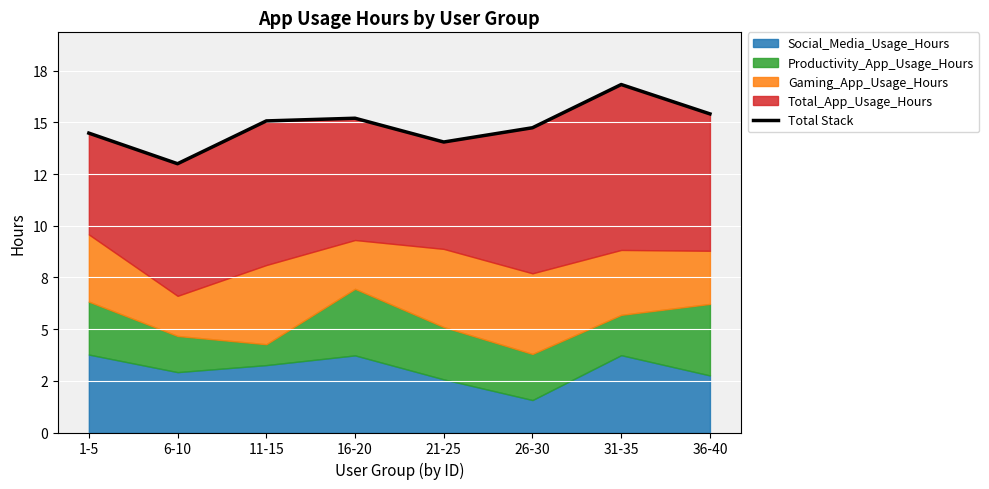

How many lines are shown in the chart?

1